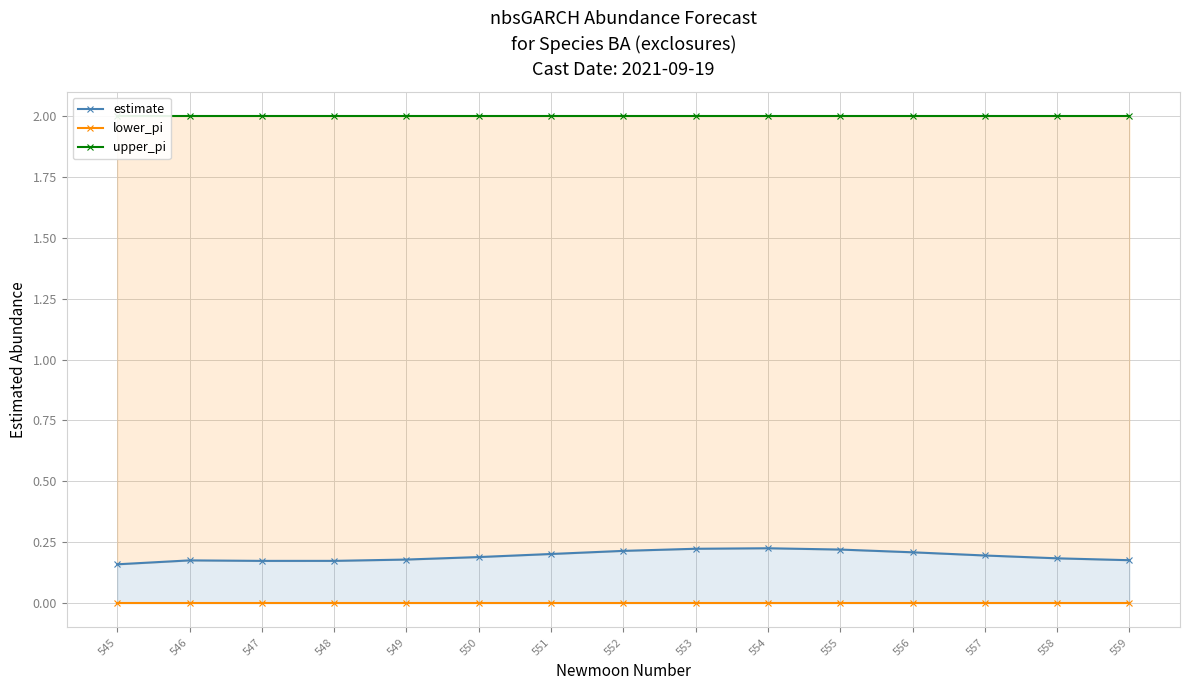

Is the value of estimate at 553 greater than the value of upper_pi at 557?

No